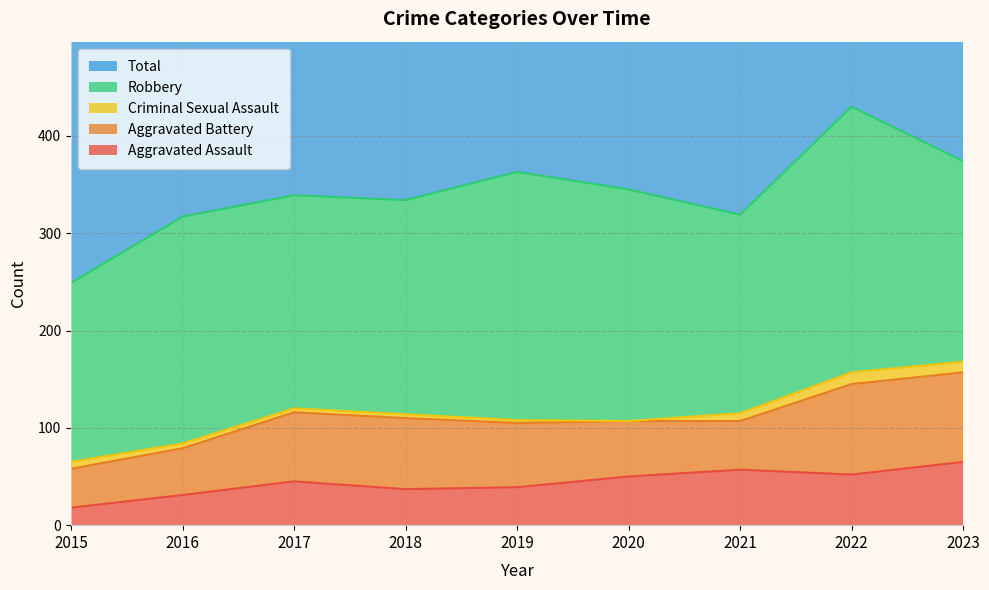

The Total series shows 150 at 2019. True or false?

False